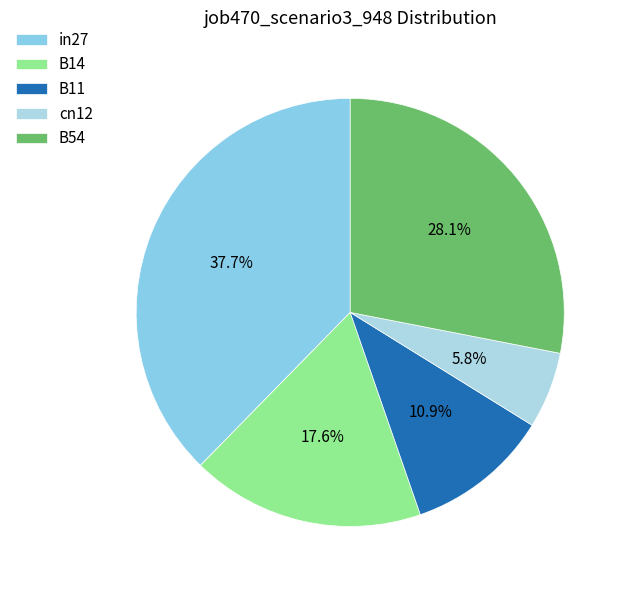

To the nearest percent, what percentage of the pie is cn12?

6%